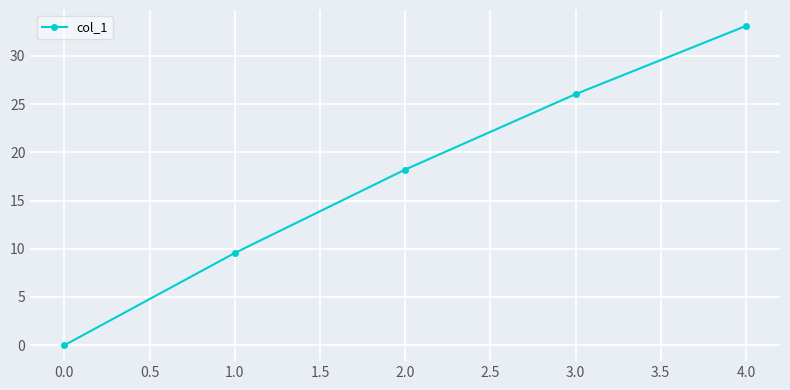

Reading left to right, transcribe all the data shown in this chart.

0.0	9.6	18.2	26.0	33.1